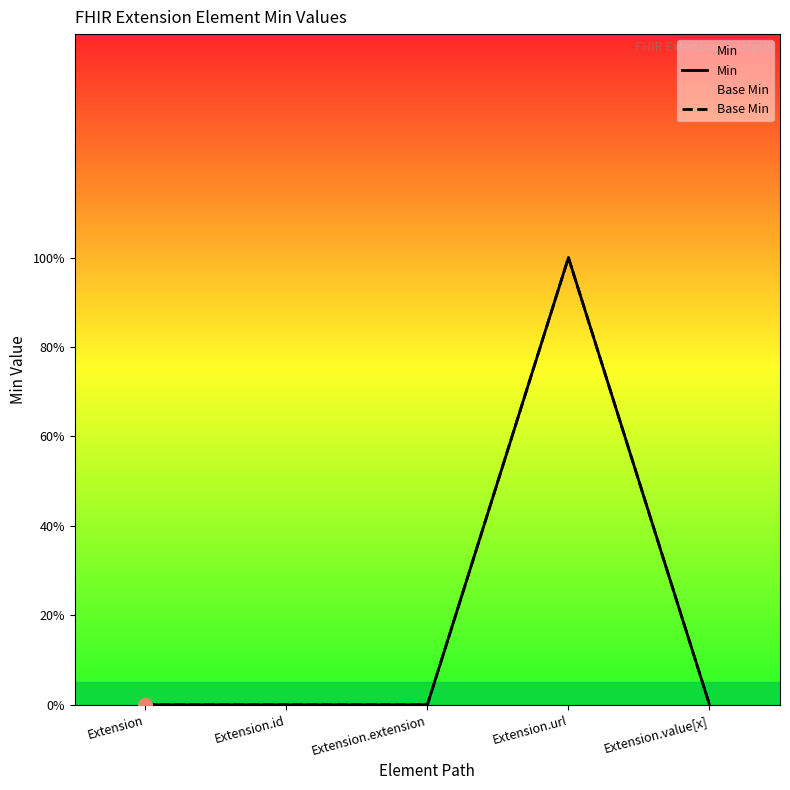

At which category is the sum across all series the highest?

Extension.url